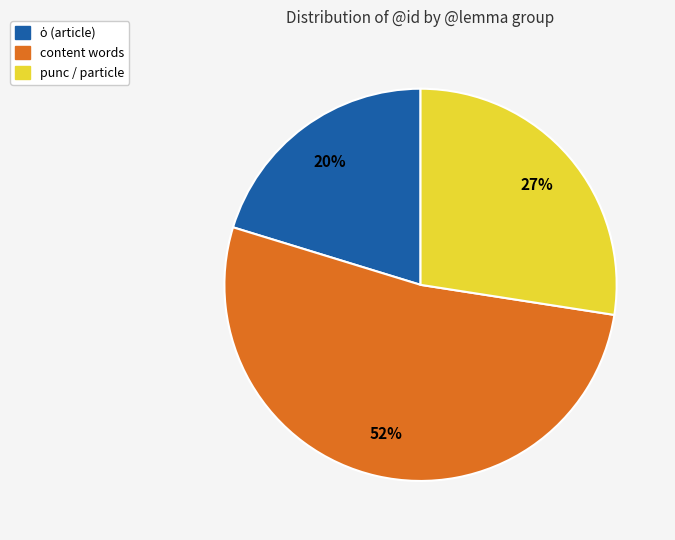

How many slices are in this pie chart?

3